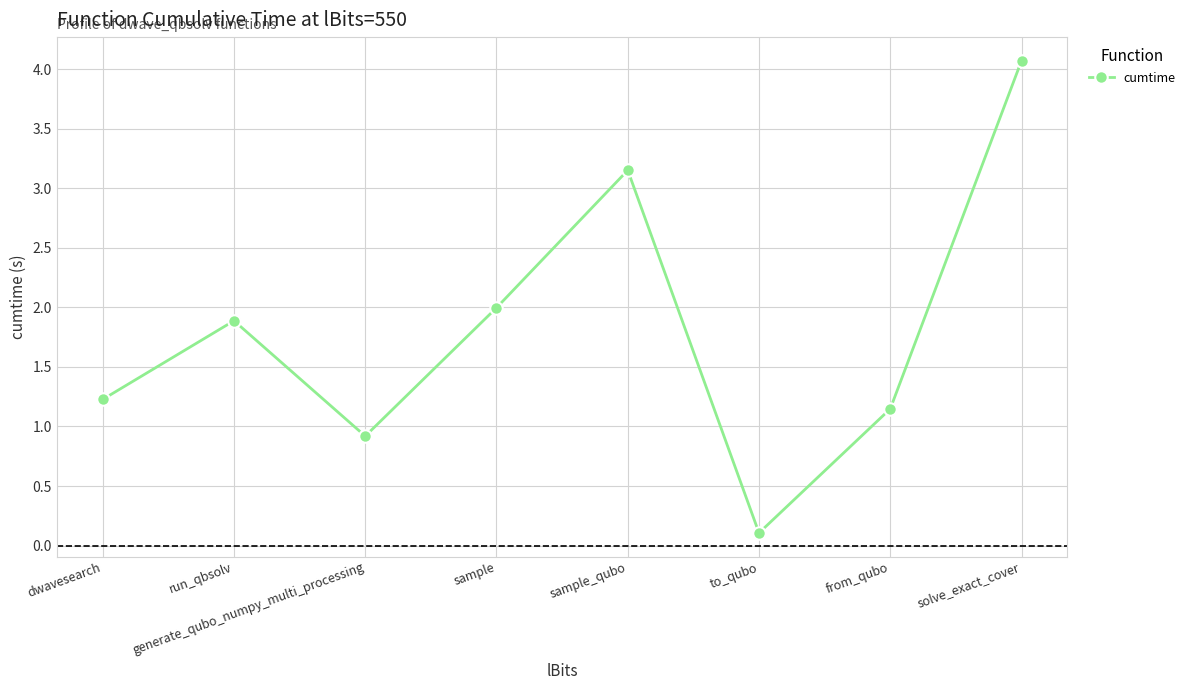

What is the label of the 2nd point from the left?

run_qbsolv